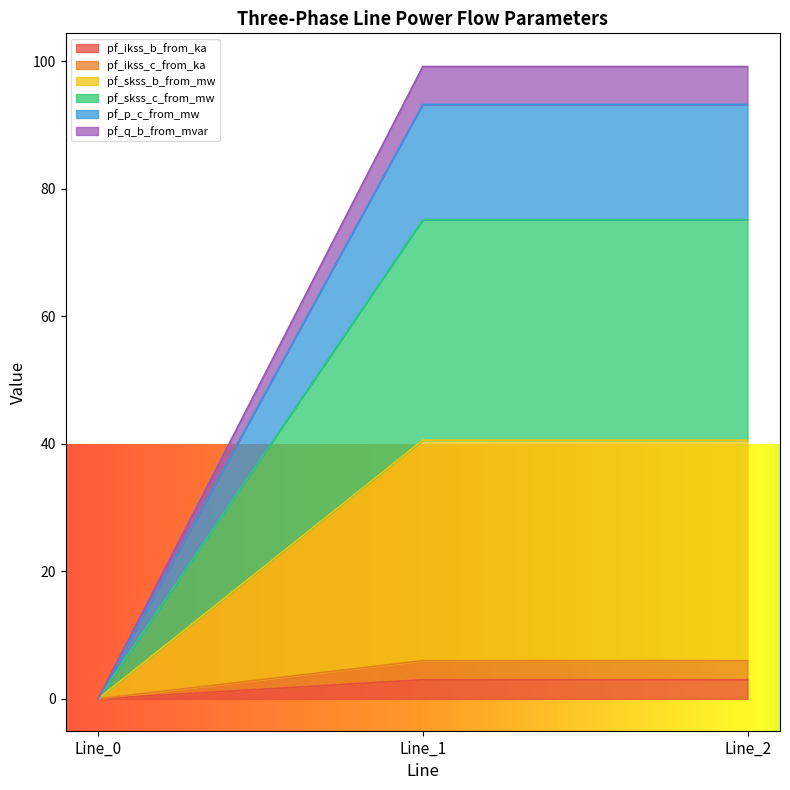

How many series are shown in this chart?

6